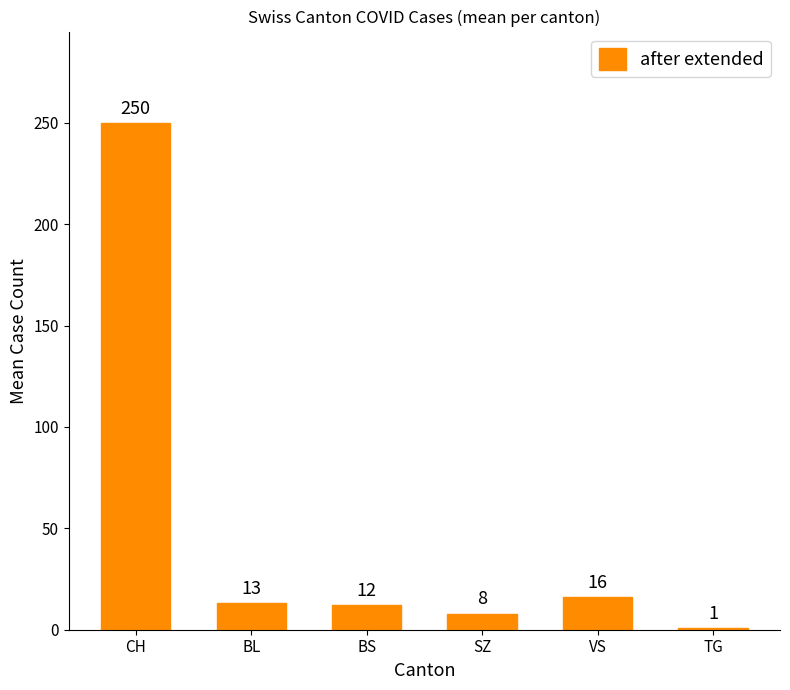

How many categories are shown in the chart?

6